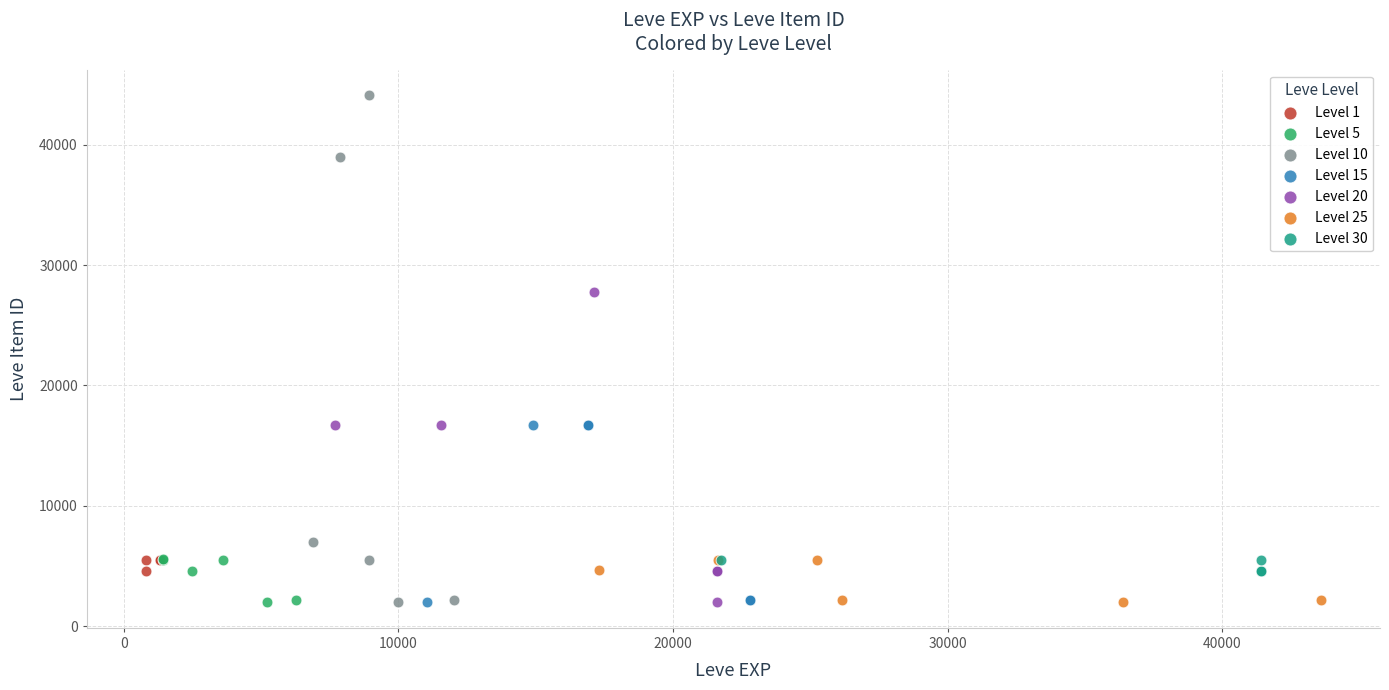

Which series has the widest spread of Y values?

Level 10